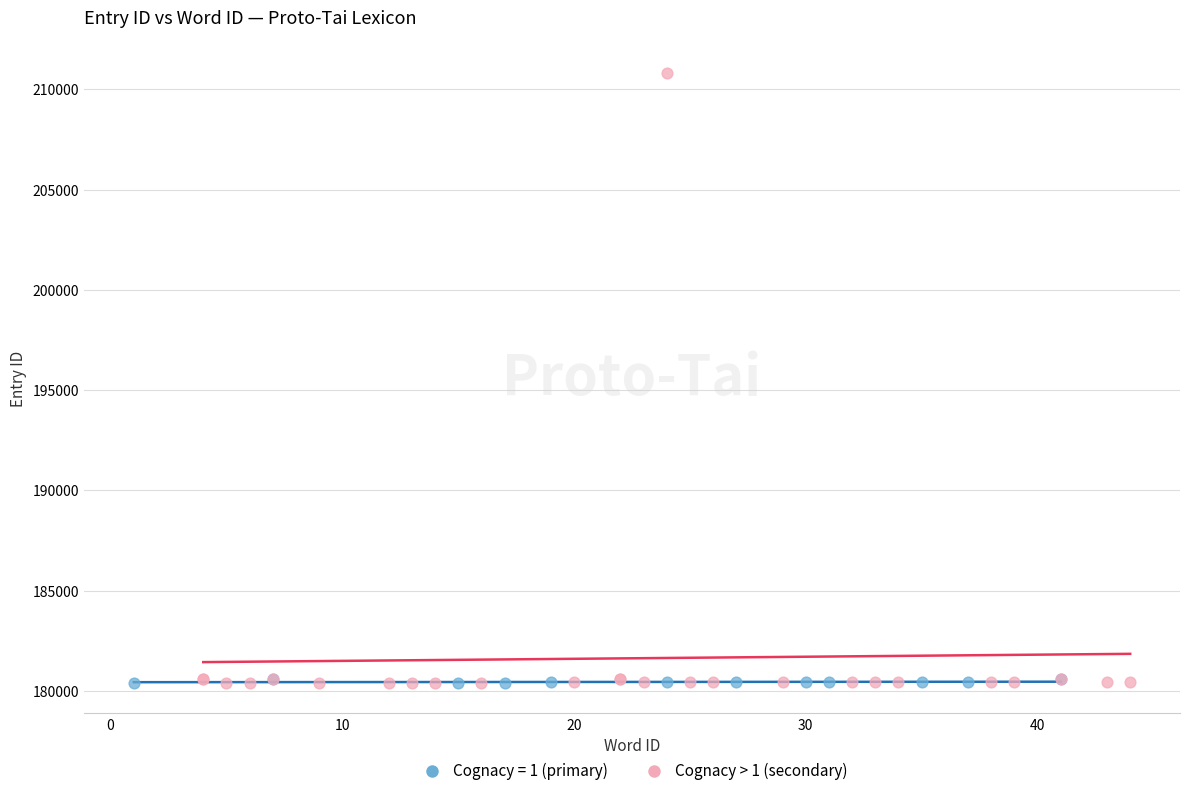

Which series has the largest Y range (max minus min)?

Cognacy > 1 (secondary)